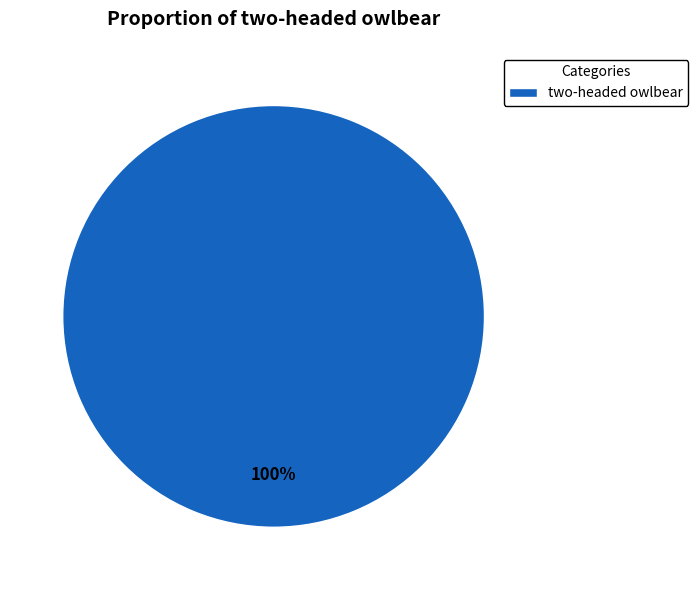

To the nearest percent, what portion does two-headed owlbear represent?

100%